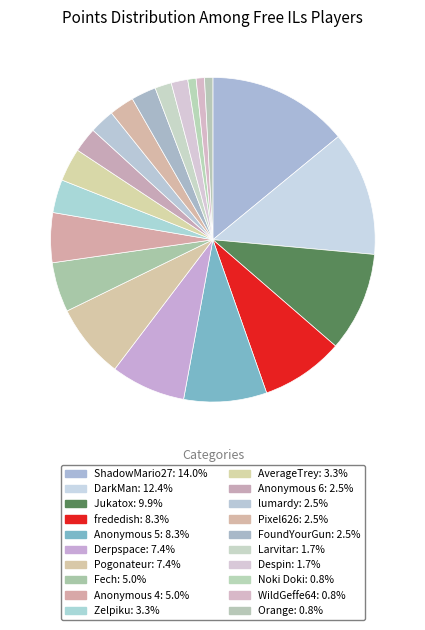

True or false: Anonymous 6 accounts for 17% of the total.

False